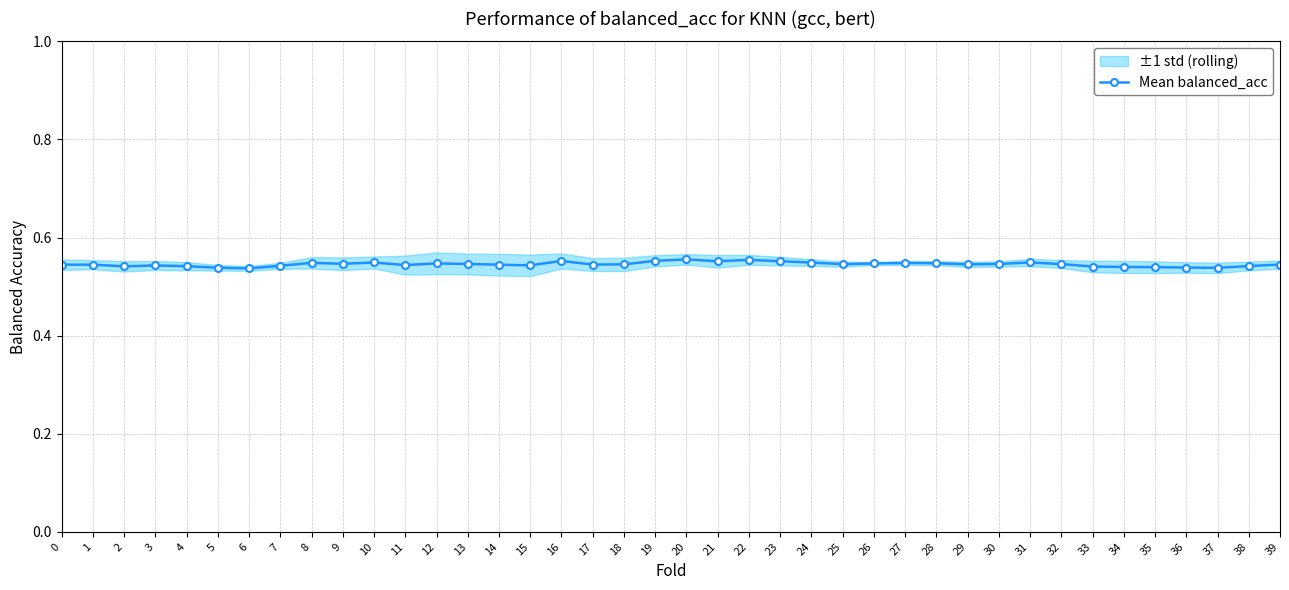

What is the value of the 32nd point from the left?

0.5